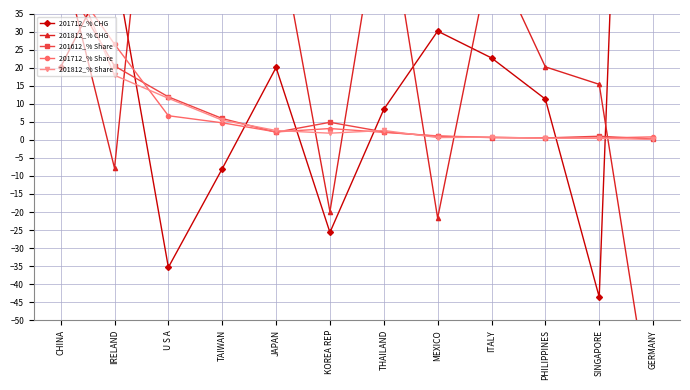

The value of 201712_% CHG at KOREA REP is -43.5. True or false?

False